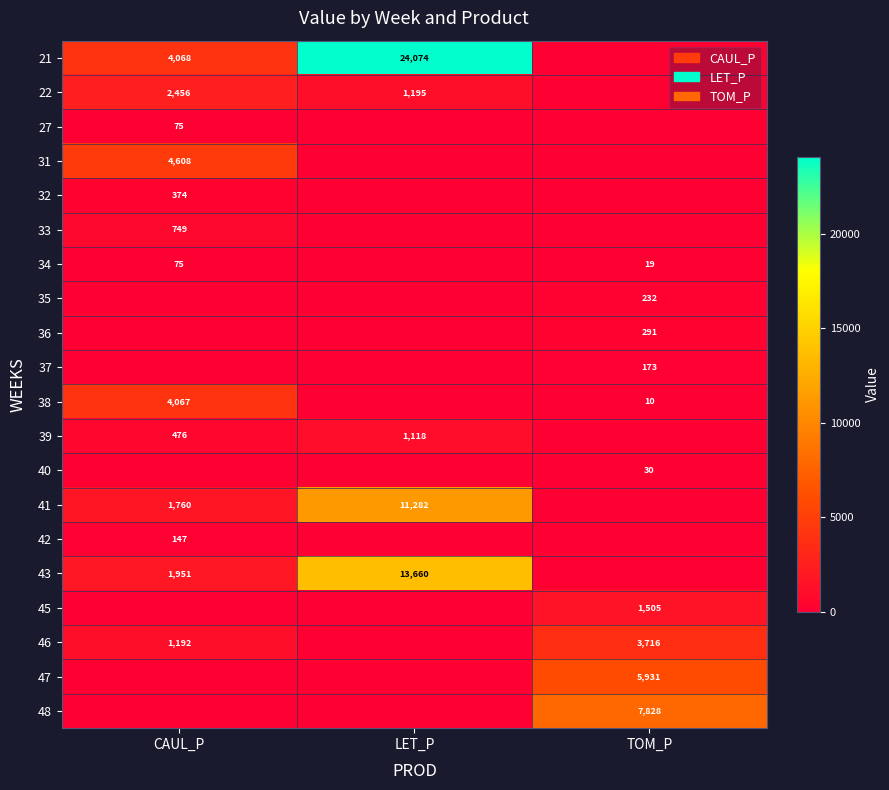

True or false: 21 has a value of 1384 at CAUL_P.

False